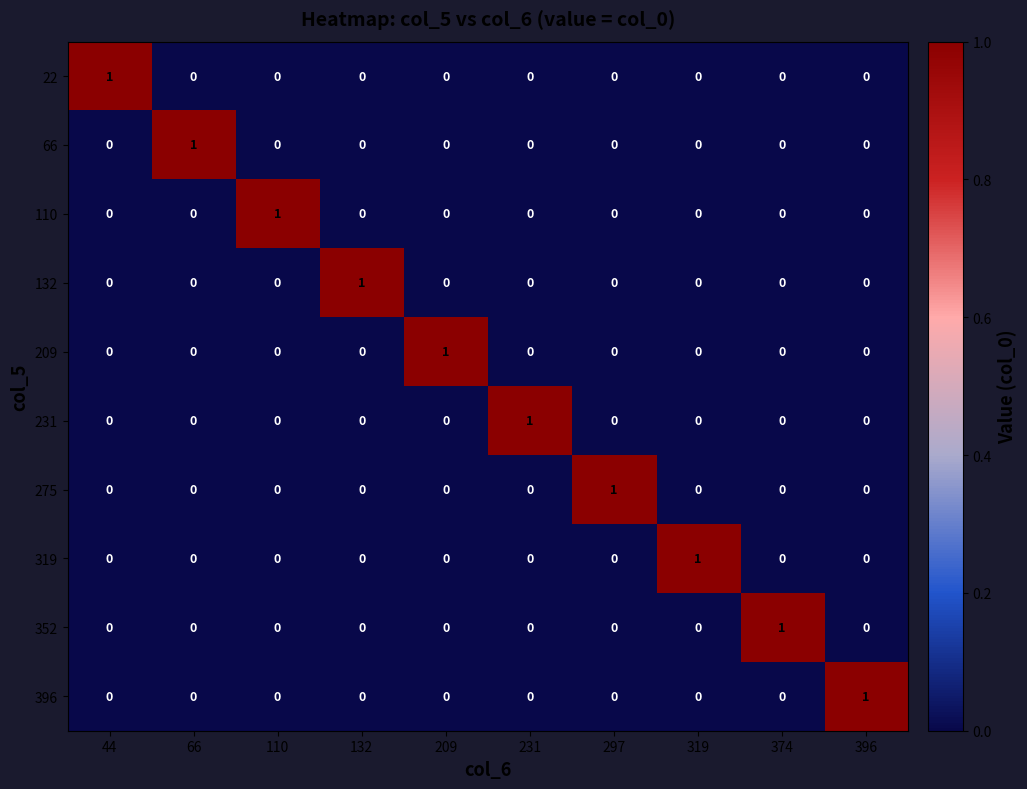

How many 132 values are between 0 and 1?

10